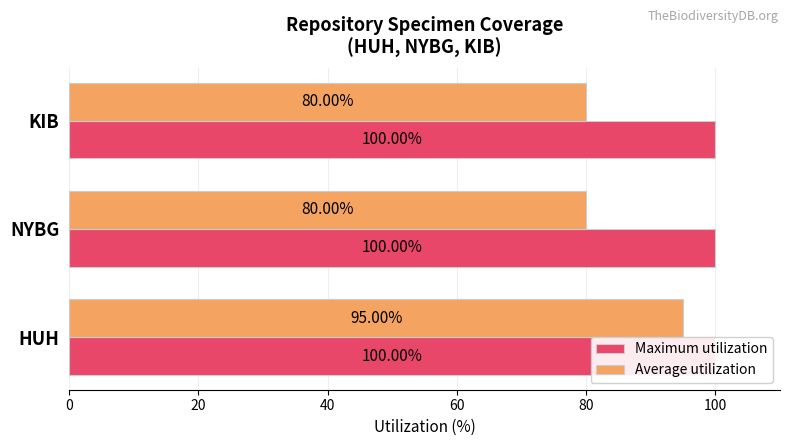

How many bars are there in total?

6